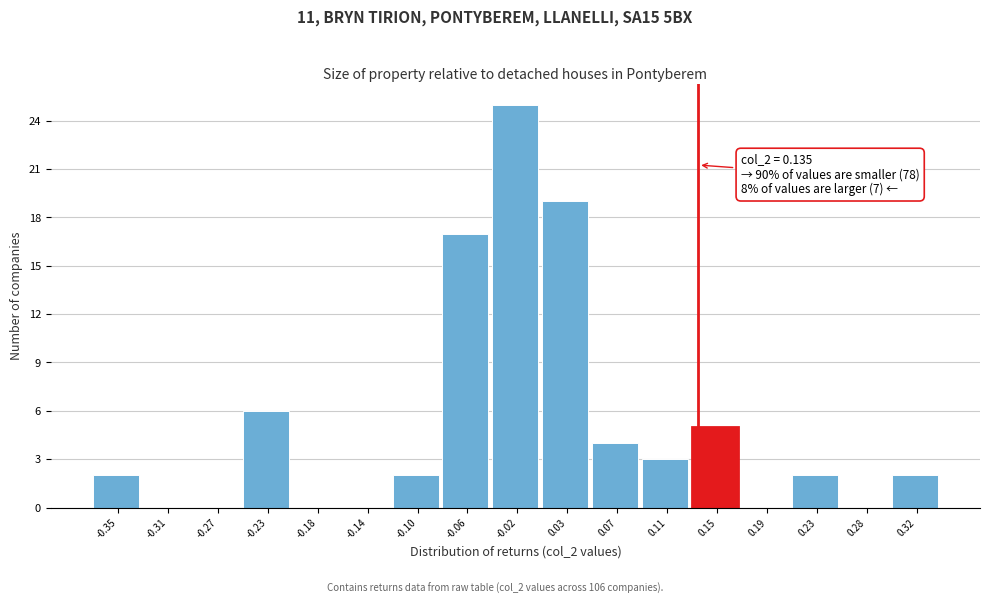

Which range on the x-axis has the tallest bar?

-0.040 to 0.005